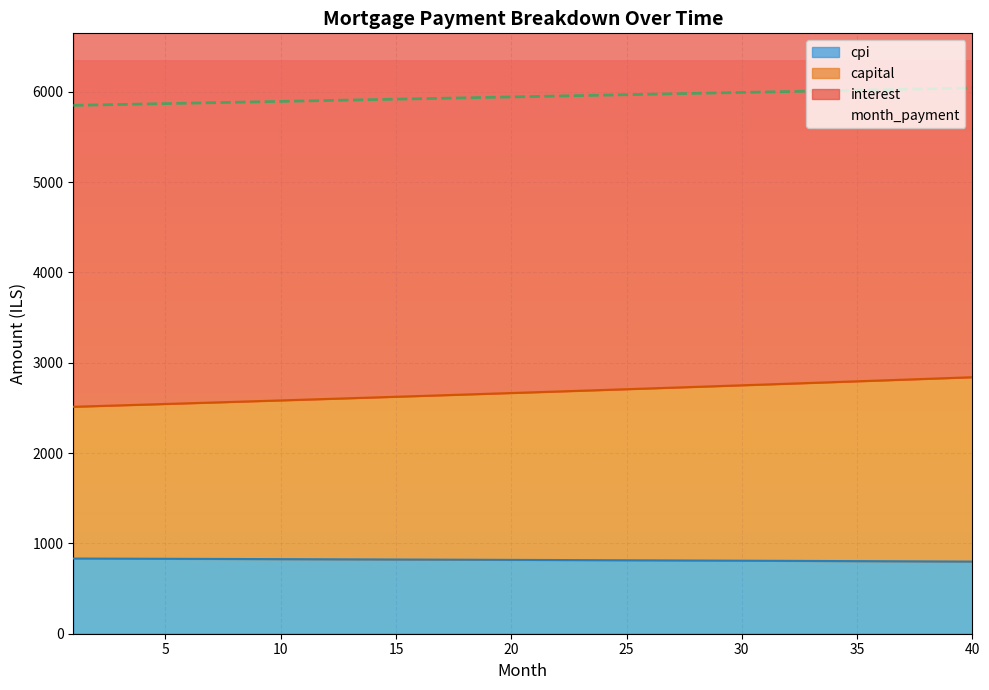

Is the value of capital at 25 greater than the value of cpi at 12?

No